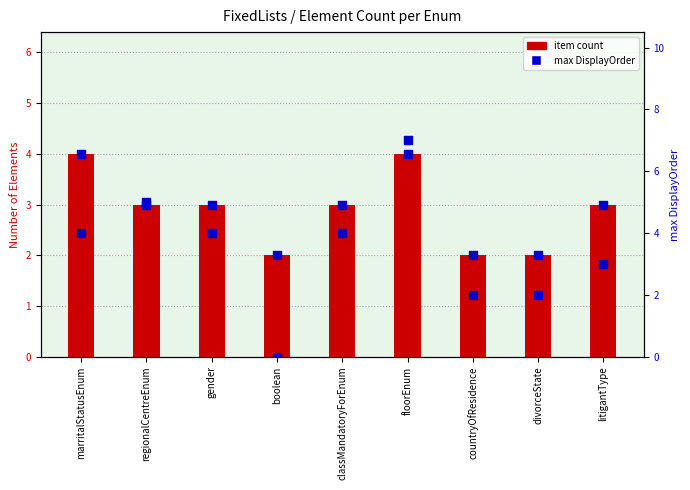

At how many categories does at least one series exceed 0?

9